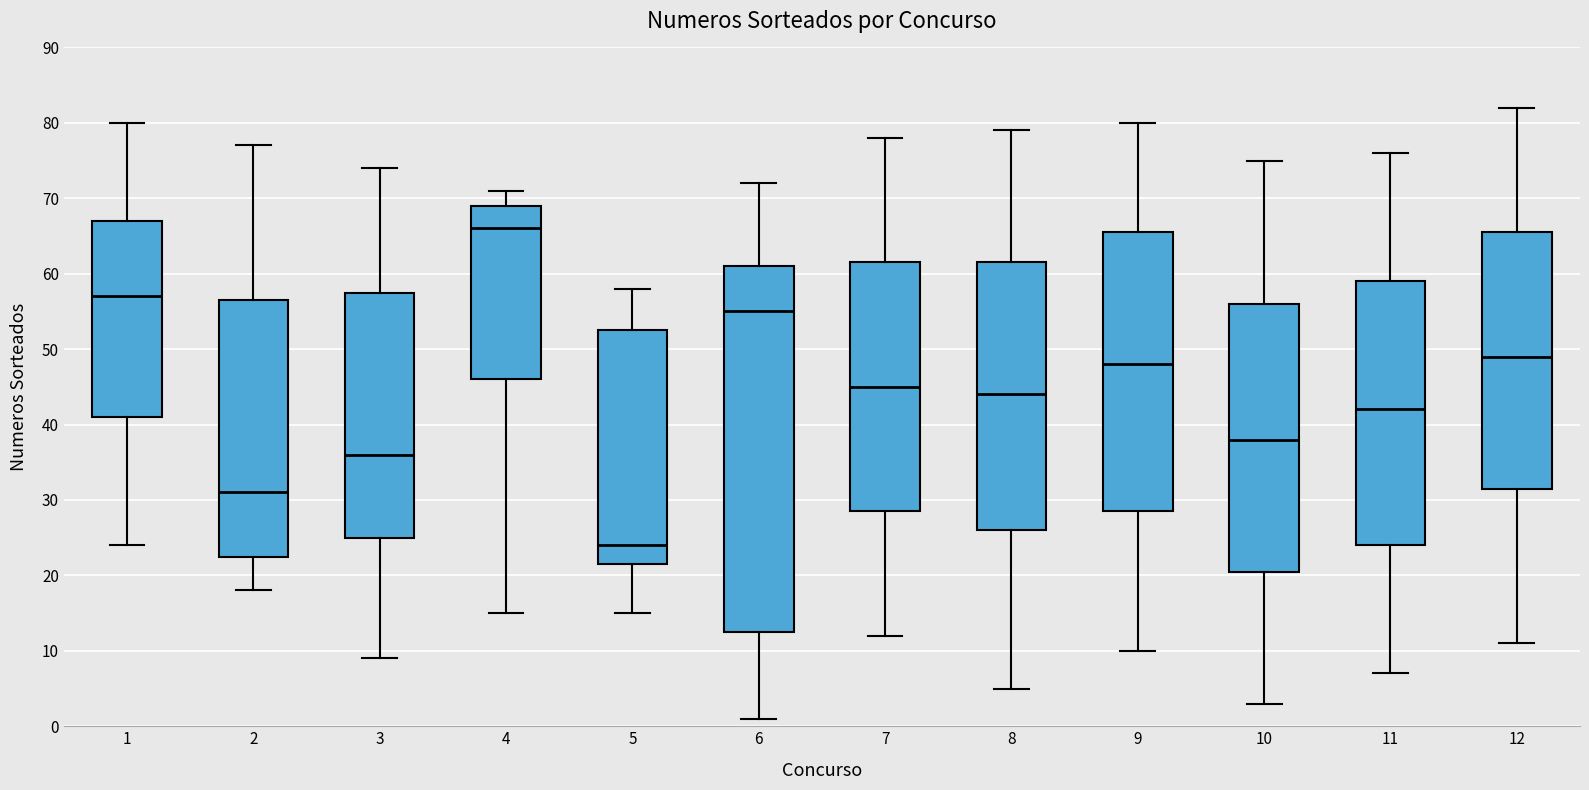

Which box is the tallest, from its lower edge to its upper edge?

6